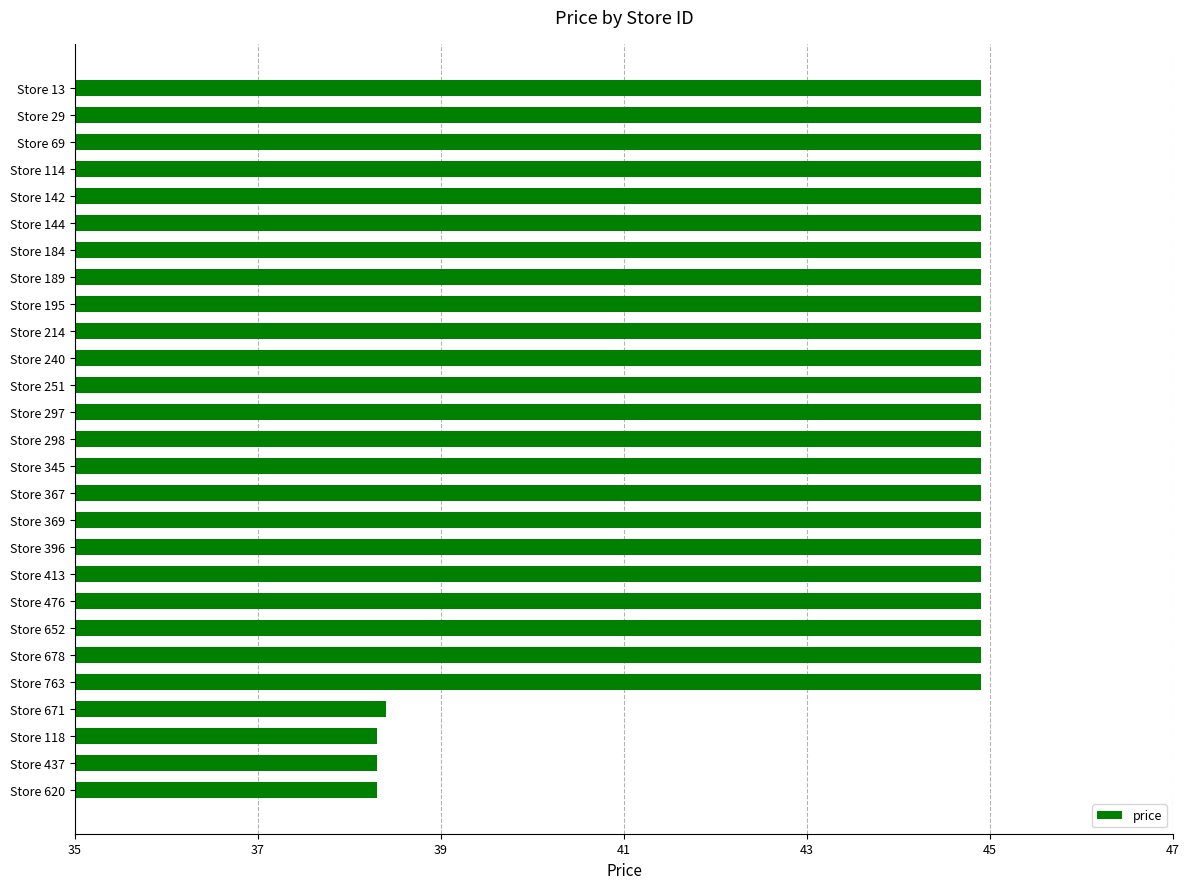

Count the number of categories in the chart.

27